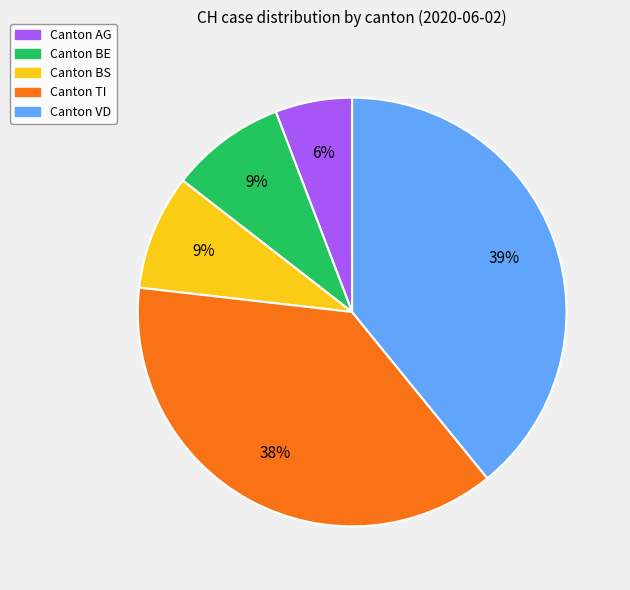

Is there a majority slice in this chart?

No